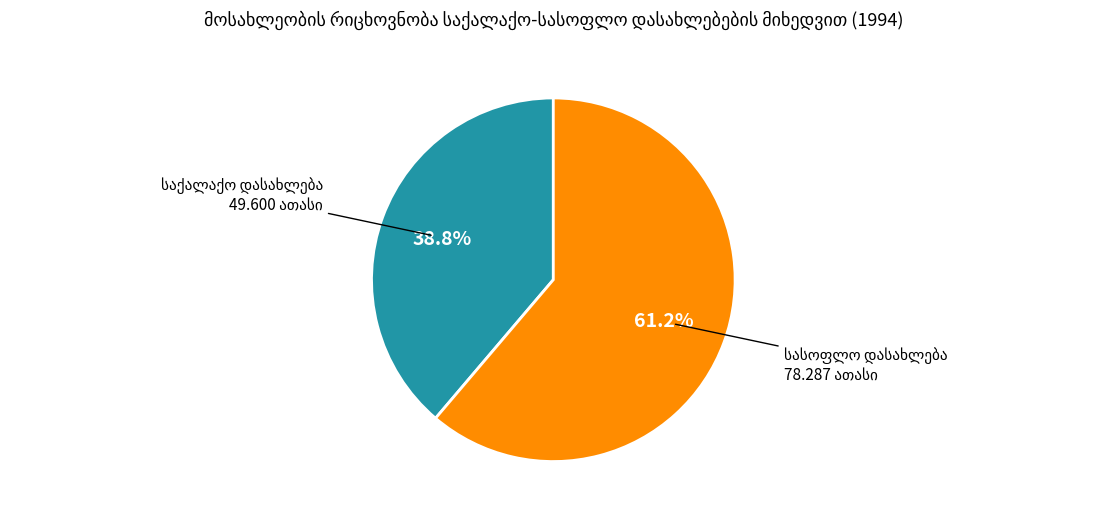

Does any single category account for the majority?

Yes